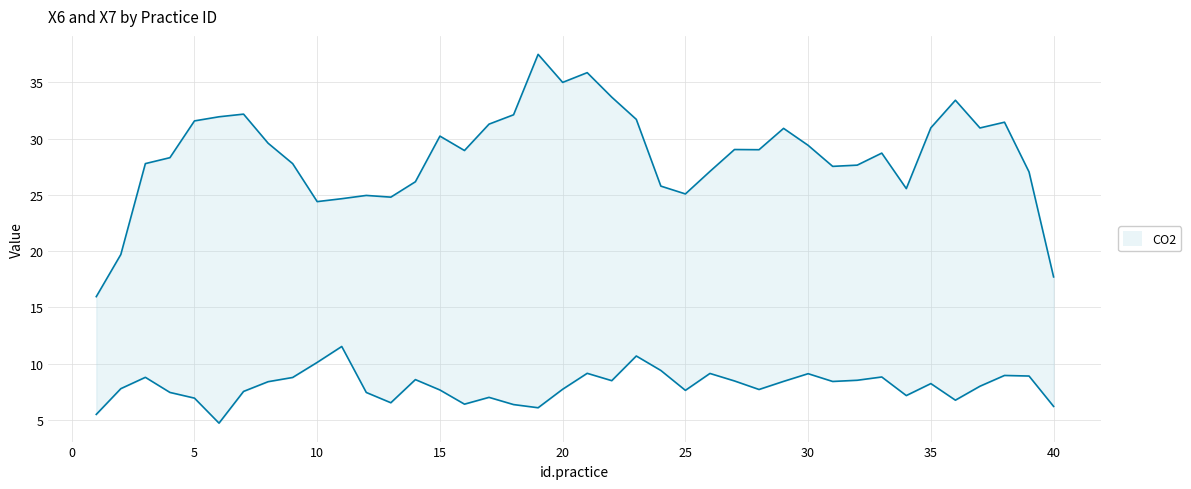

At 29, list the series in order from smallest to largest.

X7_lower, X6_upper